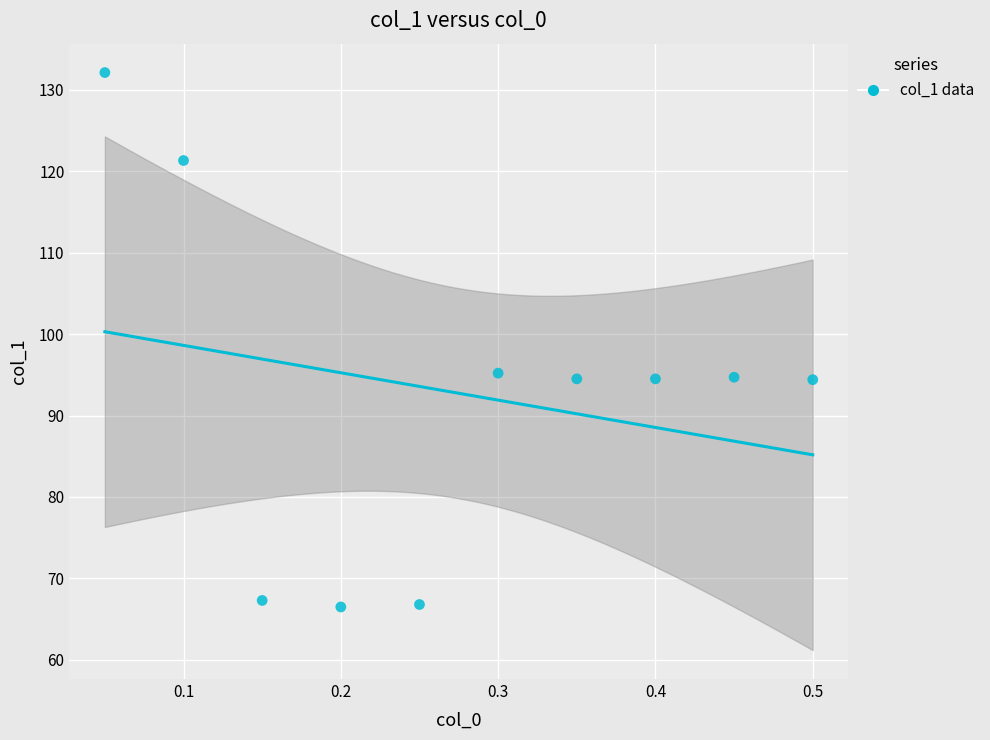

What is the average X value?

0.3